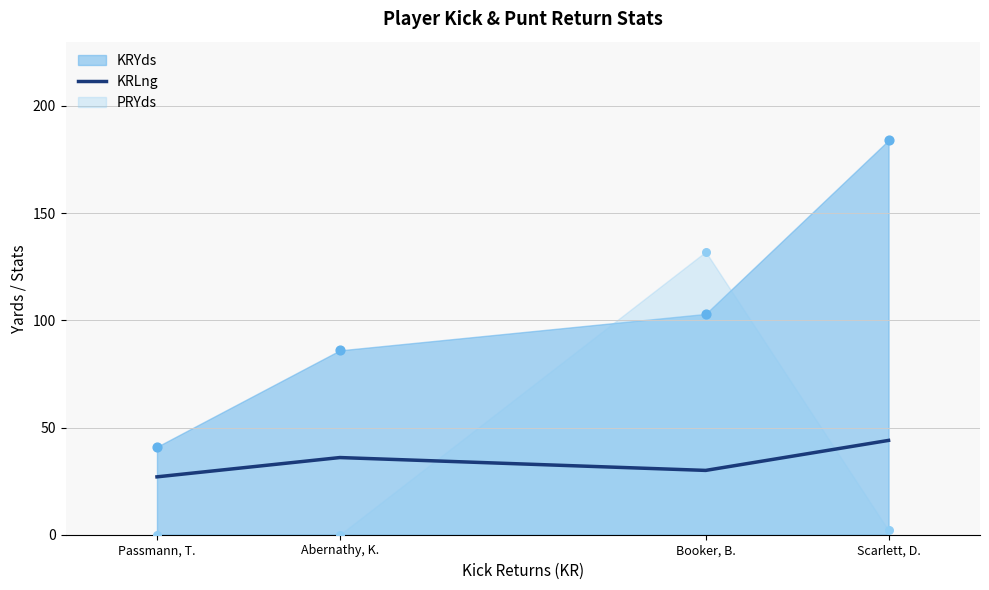

What is the change in value from Passmann, T. to Scarlett, D.?

+17